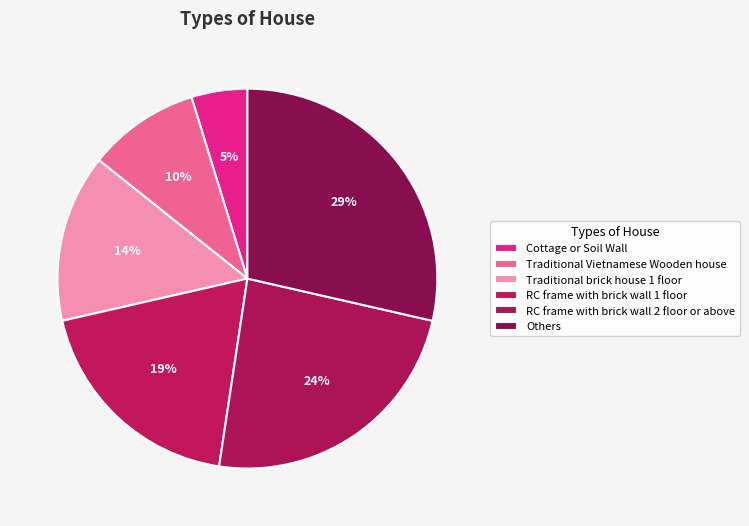

Count the number of slices in the pie.

6